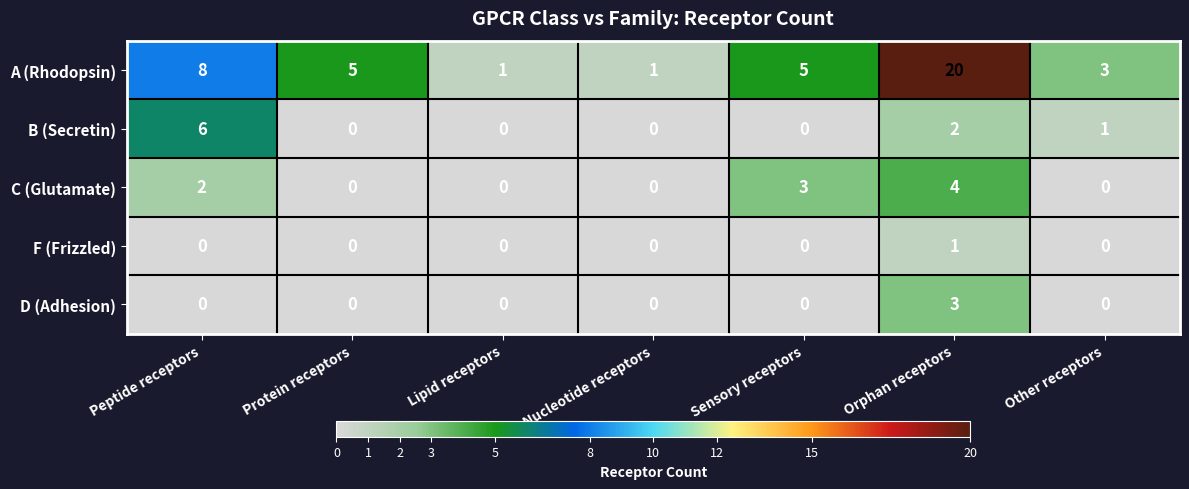

Between Sensory receptors and Other receptors, which series saw the biggest shift?

C (Glutamate)